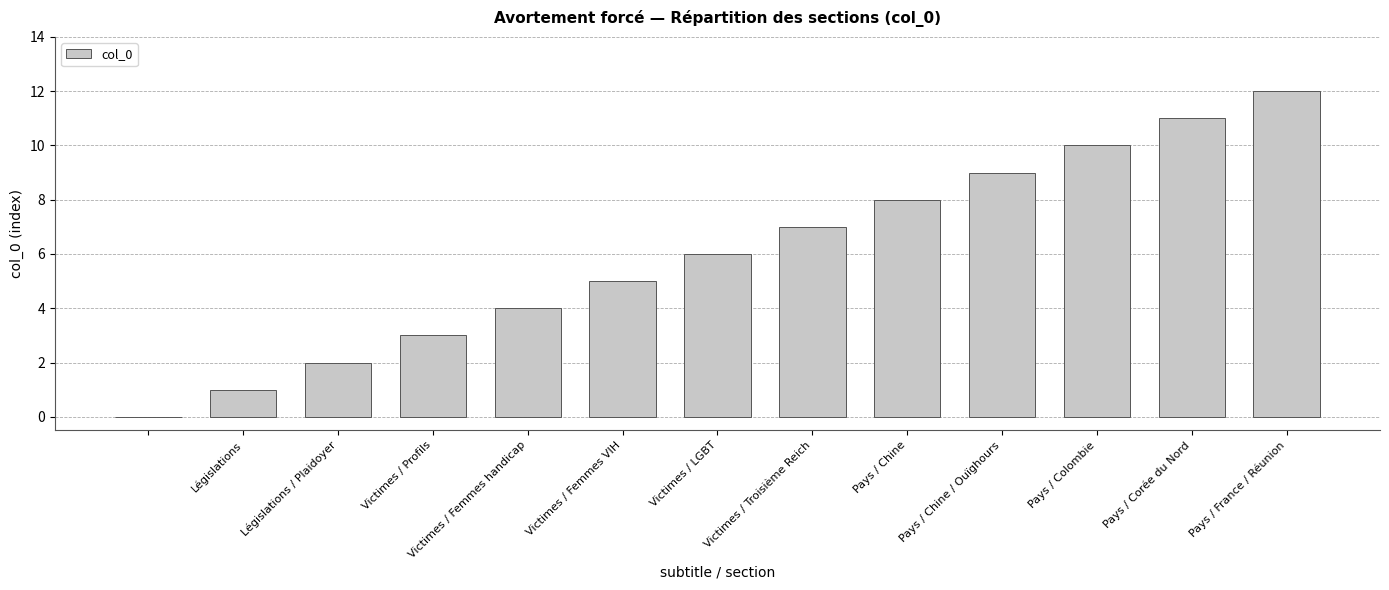

What is the sum of all values?

78